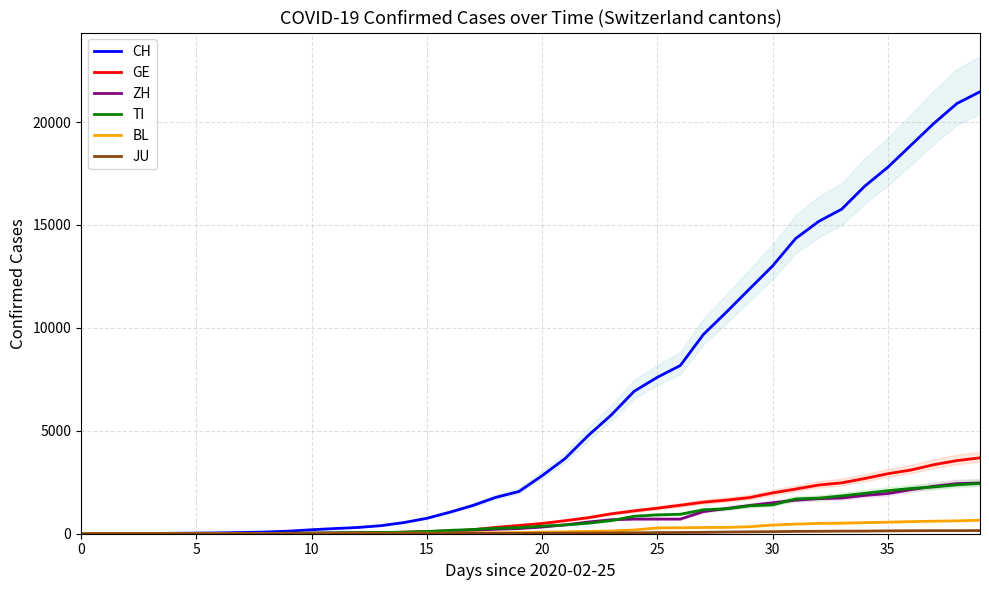

What is the highest value of the TI series?

2442